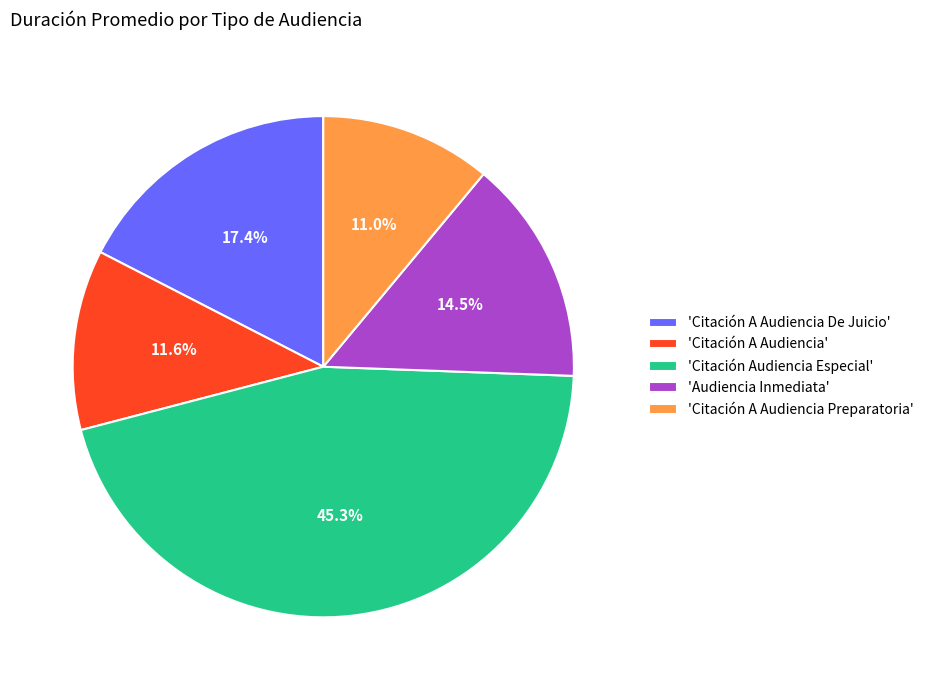

Count the number of slices in the pie.

5